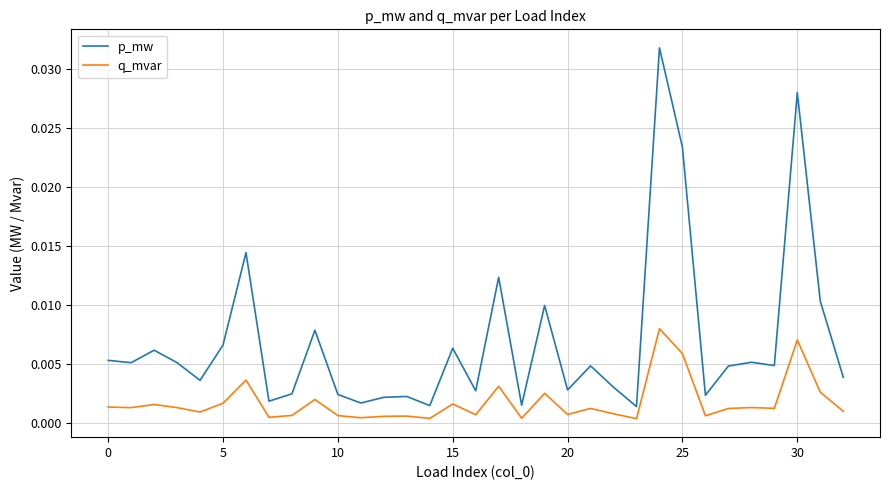

Which series has the widest spread of values?

p_mw